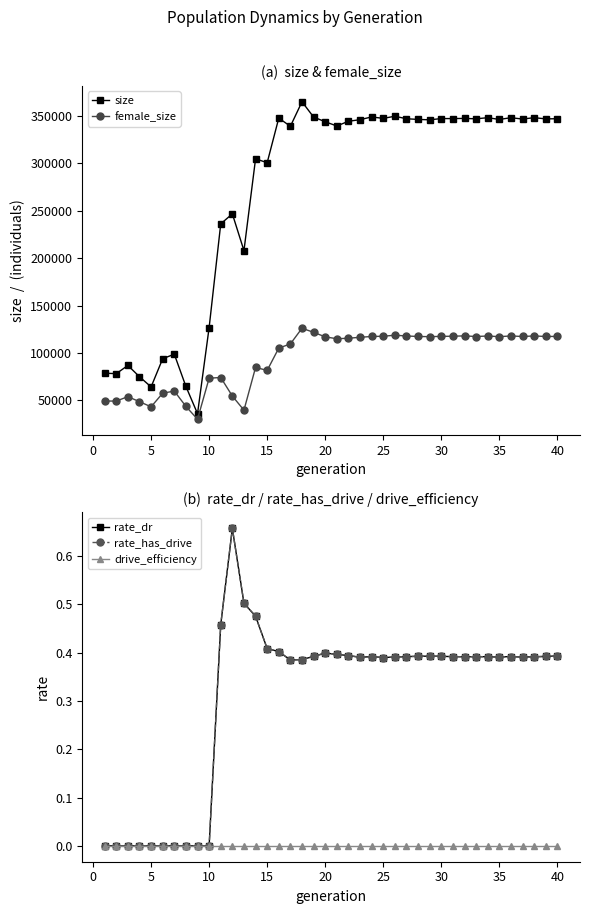

True or false: rate_has_drive has more than 0 points higher than both neighbors.

True